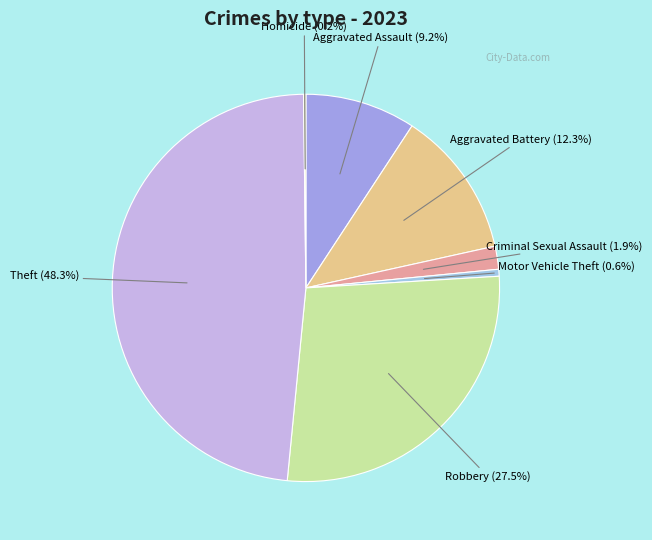

What is the ratio of the value at Robbery to the value at Aggravated Battery?

2.2